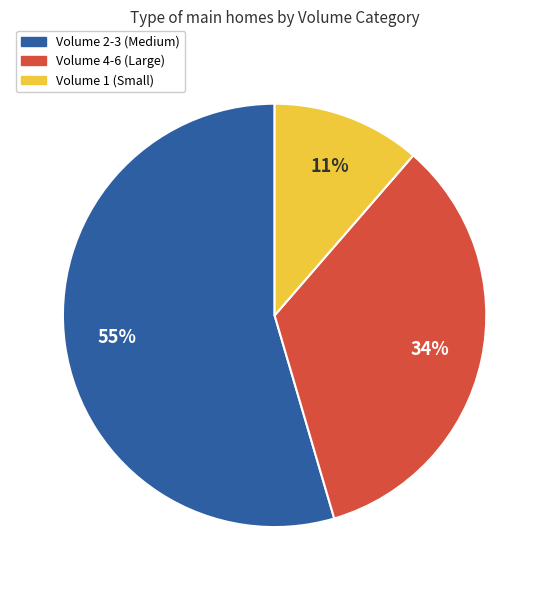

Which category accounts for the majority?

Volume 2-3 (Medium)